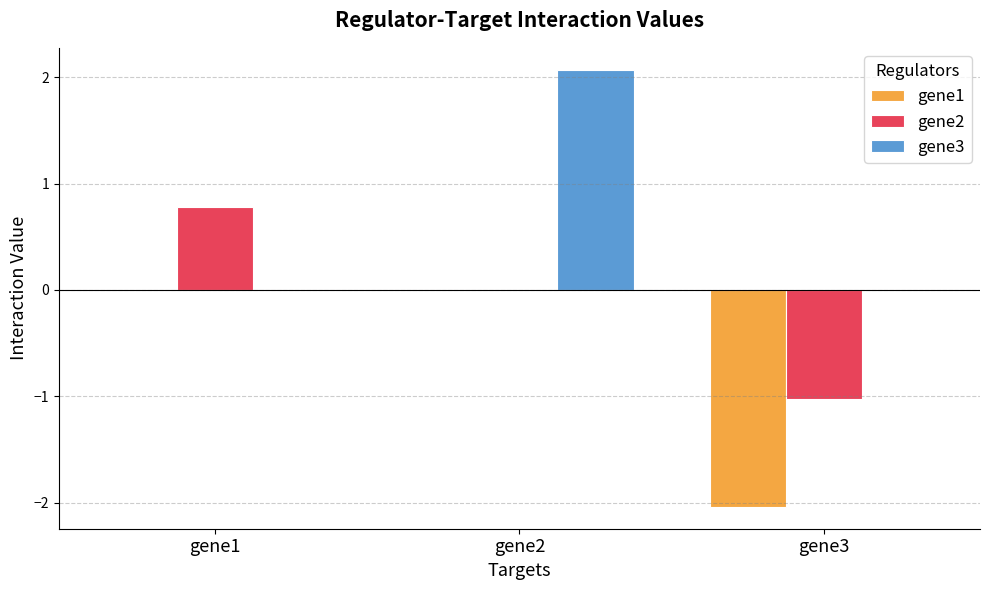

What is the sum of all gene1 values?

-2.0